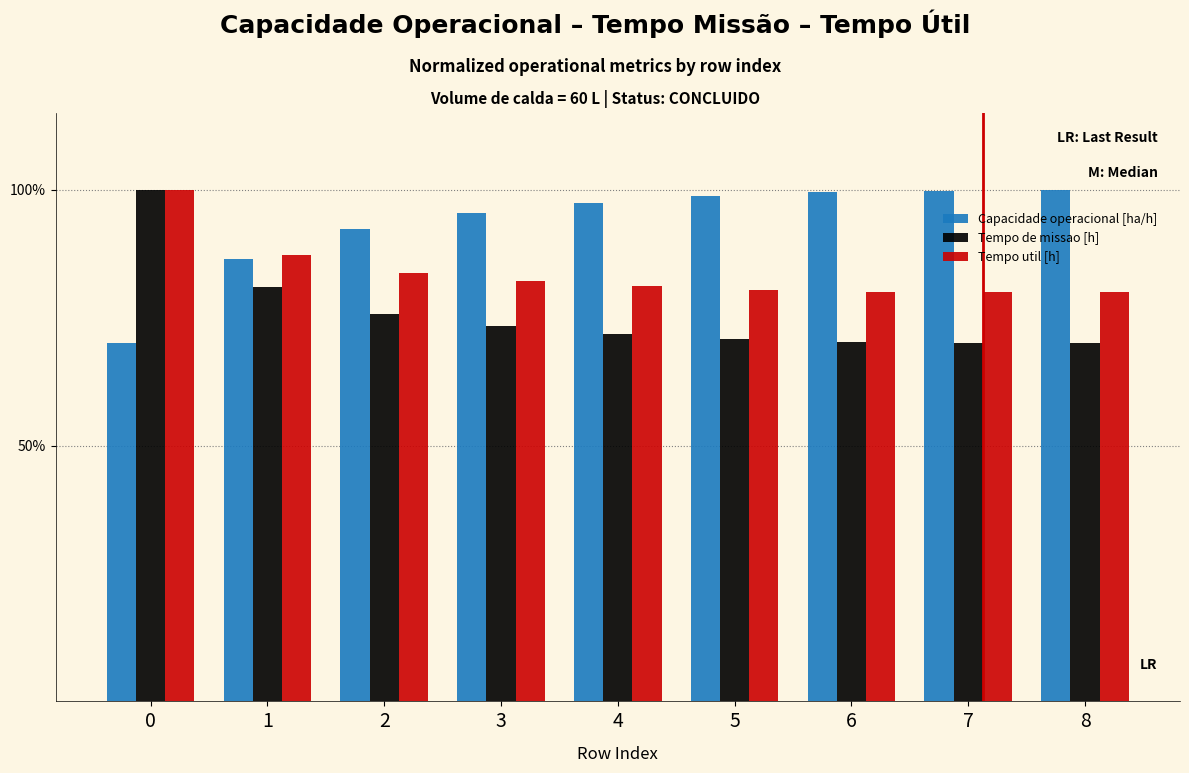

What is the total value across all series at 6?

2.5